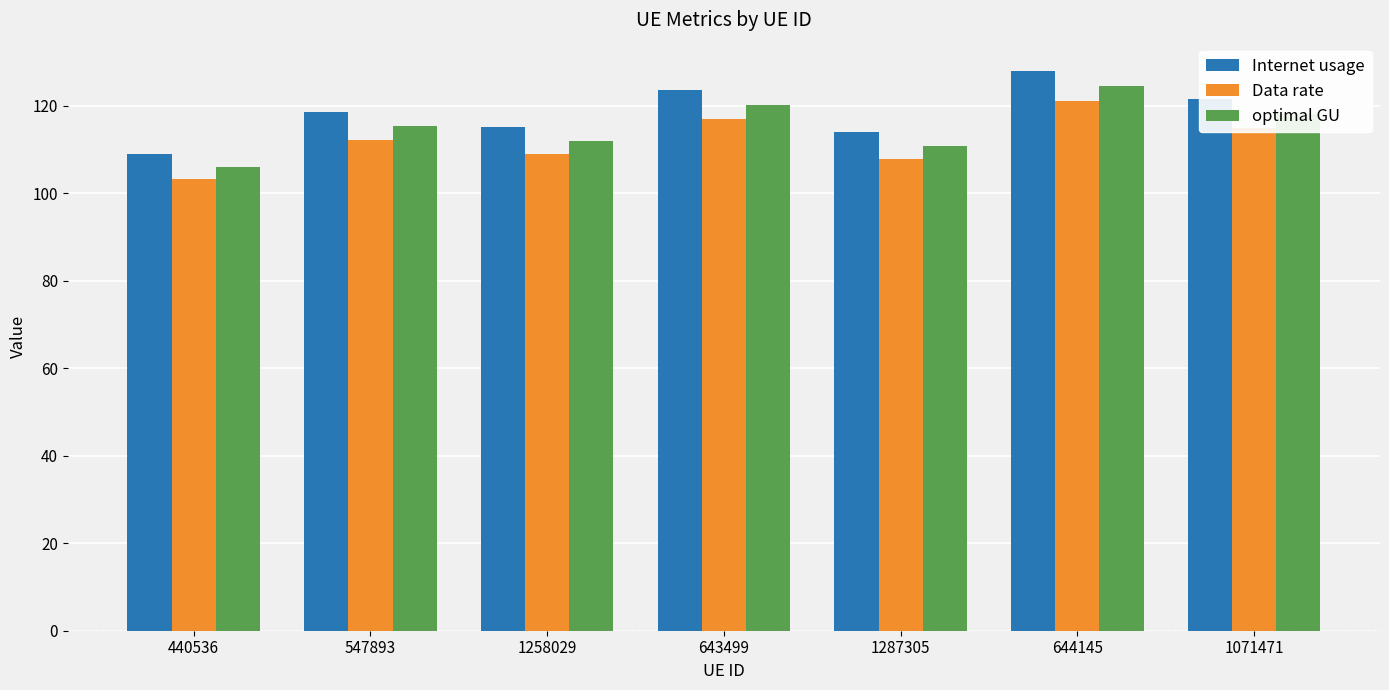

How many bars are there in total?

21